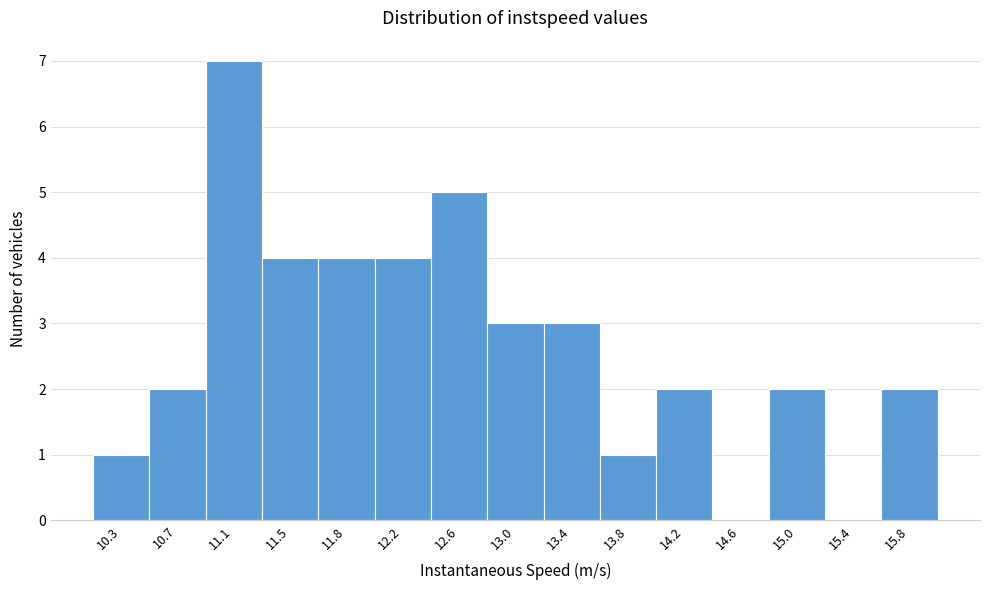

Reading left to right, transcribe all the data shown in this chart.

10.3=1	10.7=2	11.1=7	11.5=4	11.8=4	12.2=4	12.6=5	13.0=3	13.4=3	13.8=1	14.2=2	14.6=0	15.0=2	15.4=0	15.8=2